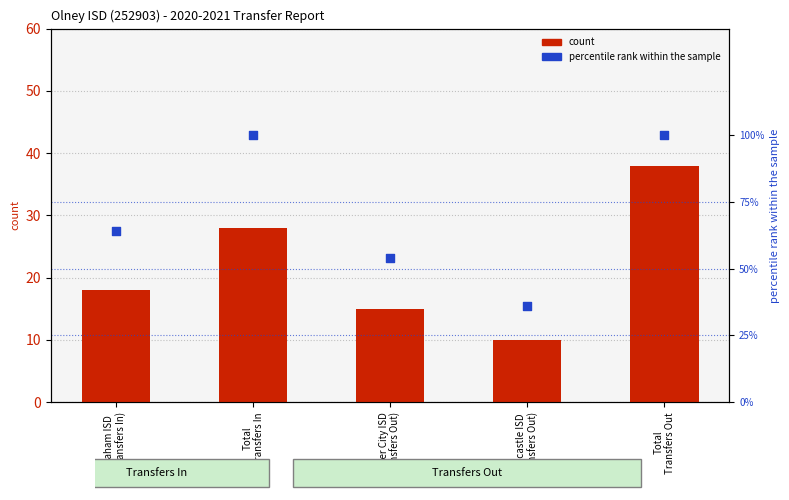

Which series has the widest spread of Y values?

percentile rank within the sample